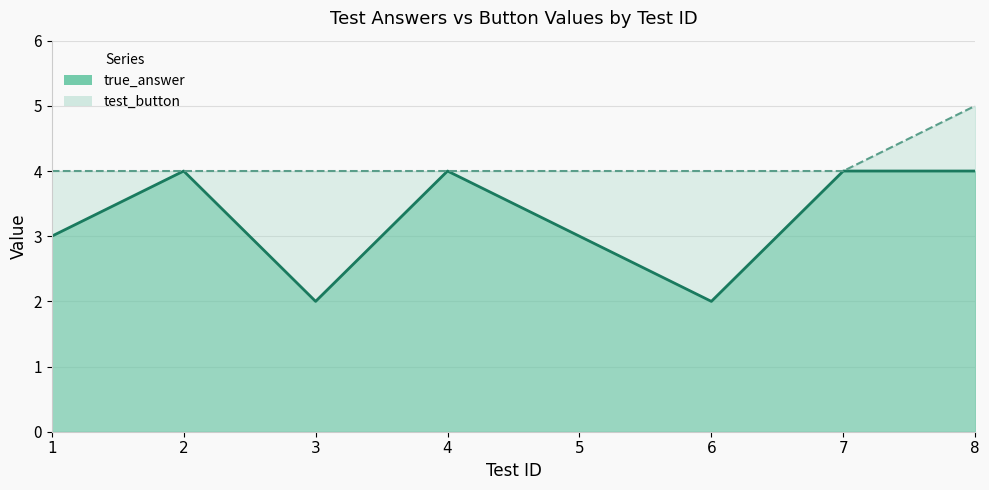

Reading right to left, list all the values displayed in this chart.

true_answer: 4	4	2	3	4	2	4	3
test_button: 5	4	4	4	4	4	4	4